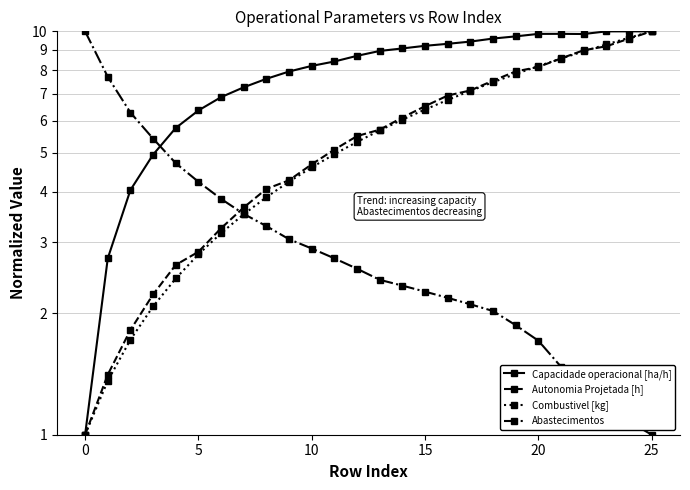

After their last crossing, which series has the higher values: Abastecimentos or Capacidade operacional [ha/h]?

Capacidade operacional [ha/h]